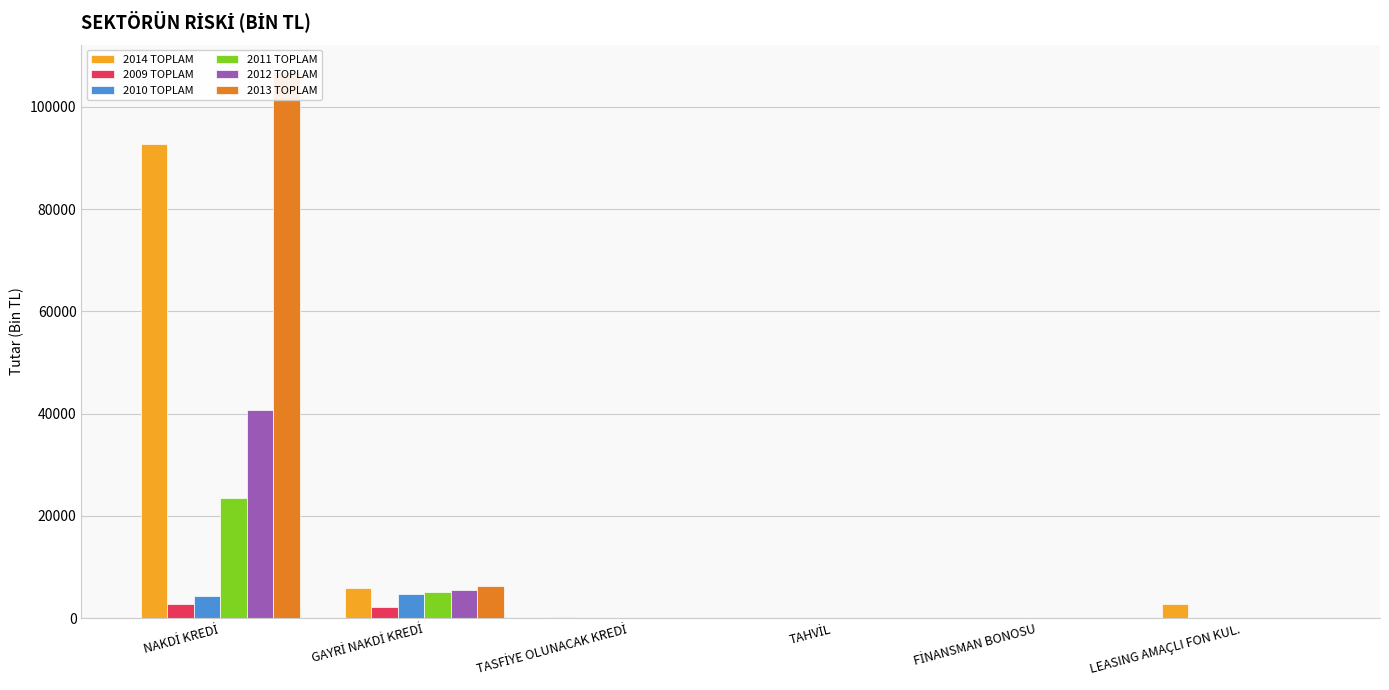

What is the sum of the 2013 TOPLAM values at LEASING AMAÇLI FON KUL. and GAYRİ NAKDİ KREDİ?

6362.5